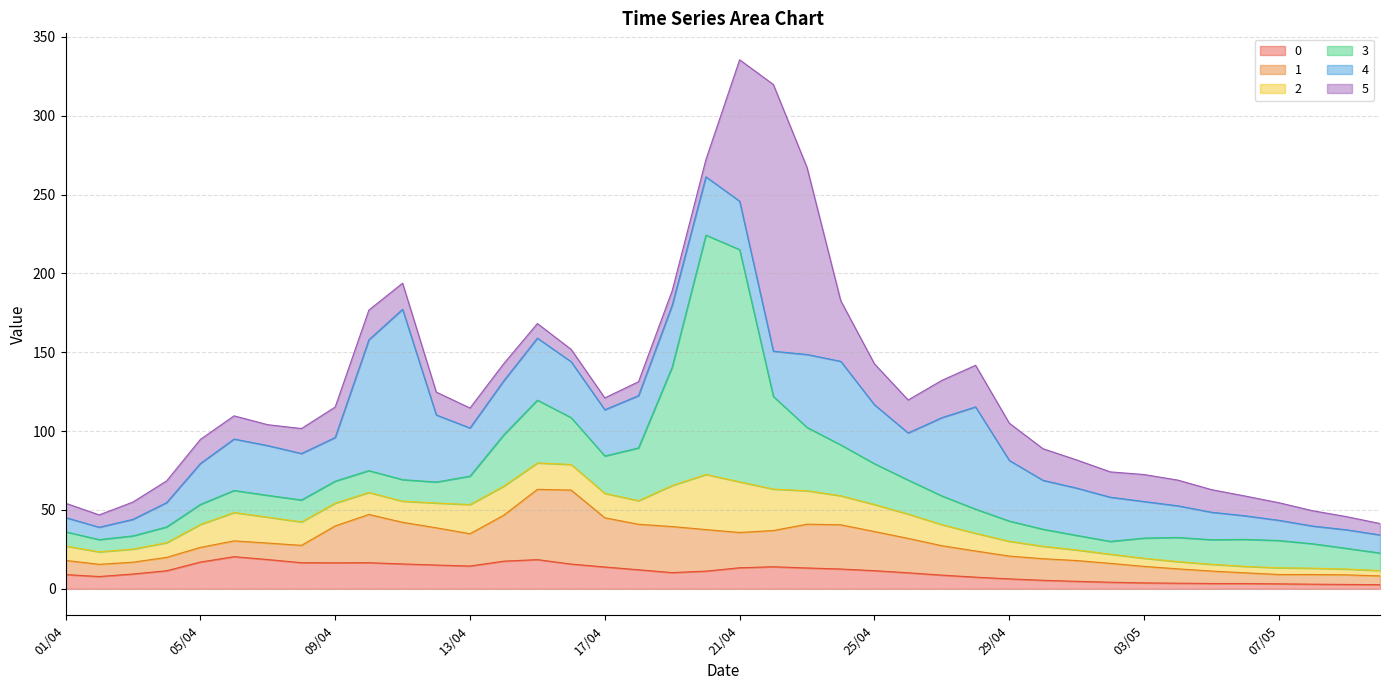

What is the difference between the maximum and minimum values in the 3 series?

143.9